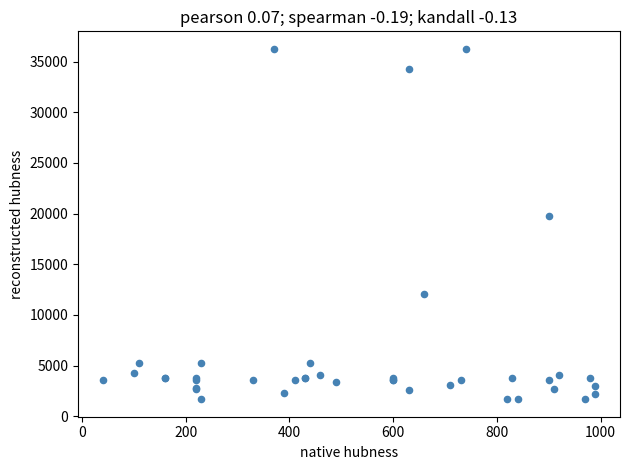

What Y value in the scatter plot is closest to 18967?

19744